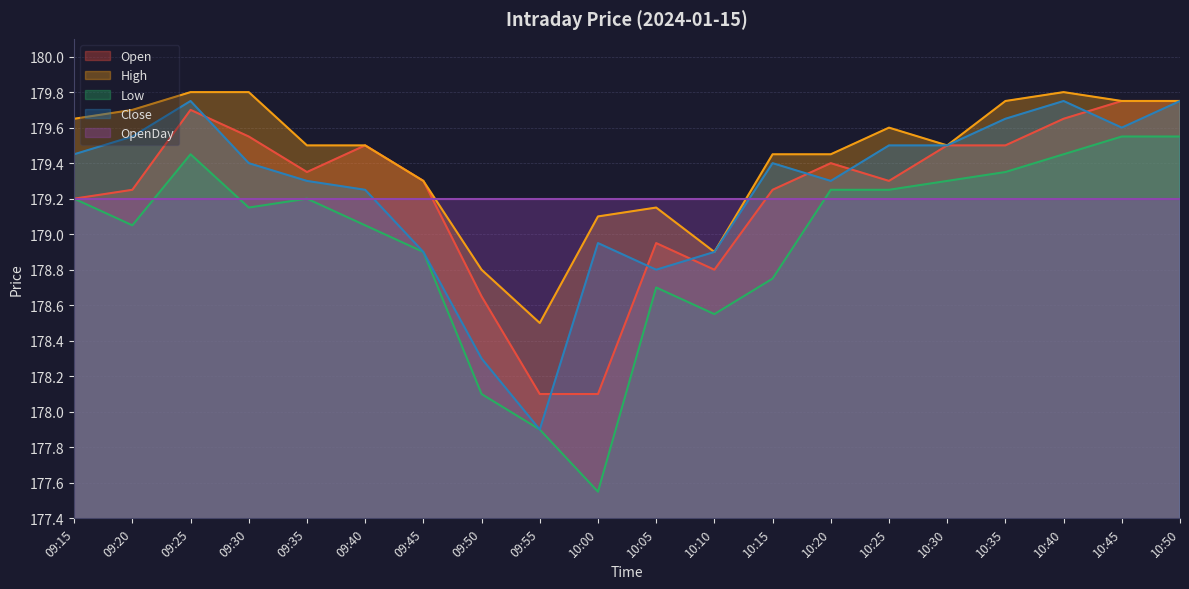

How many interior local peaks does the High series have?

3